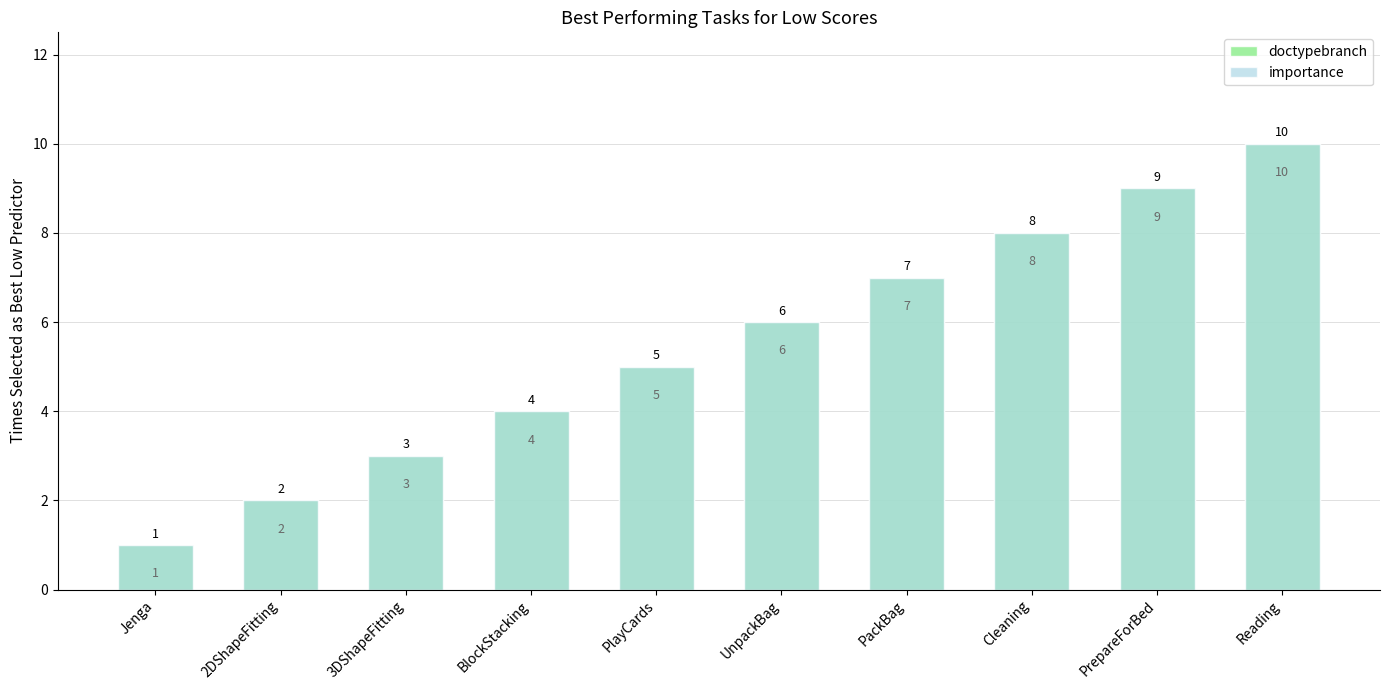

Reading left to right, what are all the values shown in this chart?

doctypebranch: Jenga=1	2DShapeFitting=2	3DShapeFitting=3	BlockStacking=4	PlayCards=5	UnpackBag=6	PackBag=7	Cleaning=8	PrepareForBed=9	Reading=10
importance: Jenga=1	2DShapeFitting=2	3DShapeFitting=3	BlockStacking=4	PlayCards=5	UnpackBag=6	PackBag=7	Cleaning=8	PrepareForBed=9	Reading=10